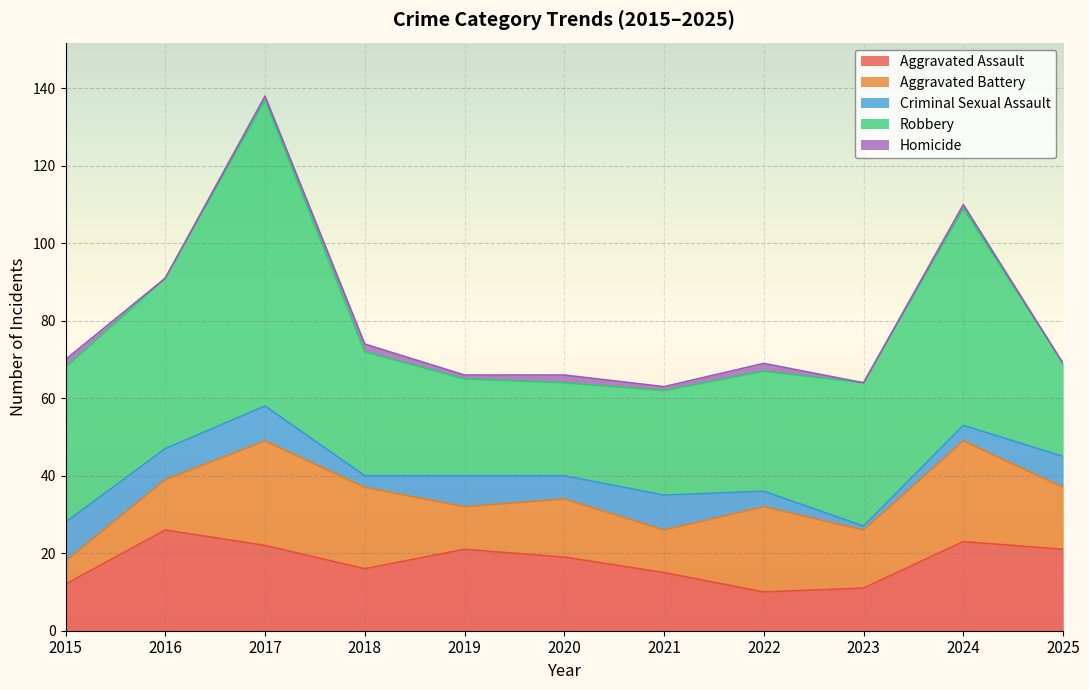

The value of Aggravated Battery at 2017 is 37. True or false?

False